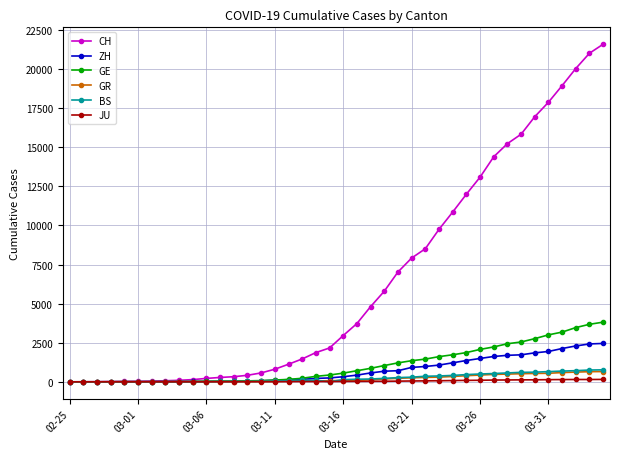

How many lines are shown in the chart?

6